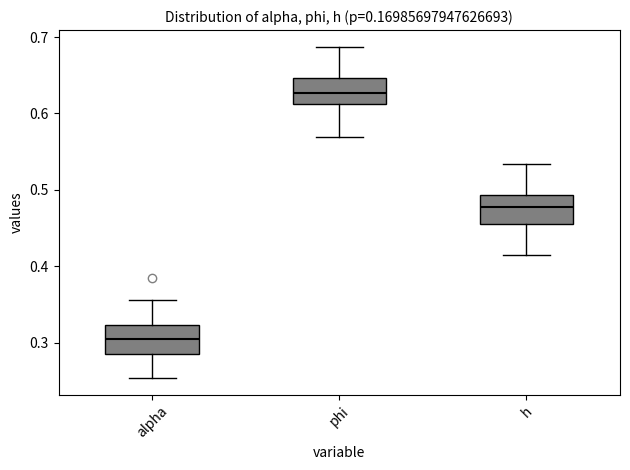

Which box has the highest median line?

phi